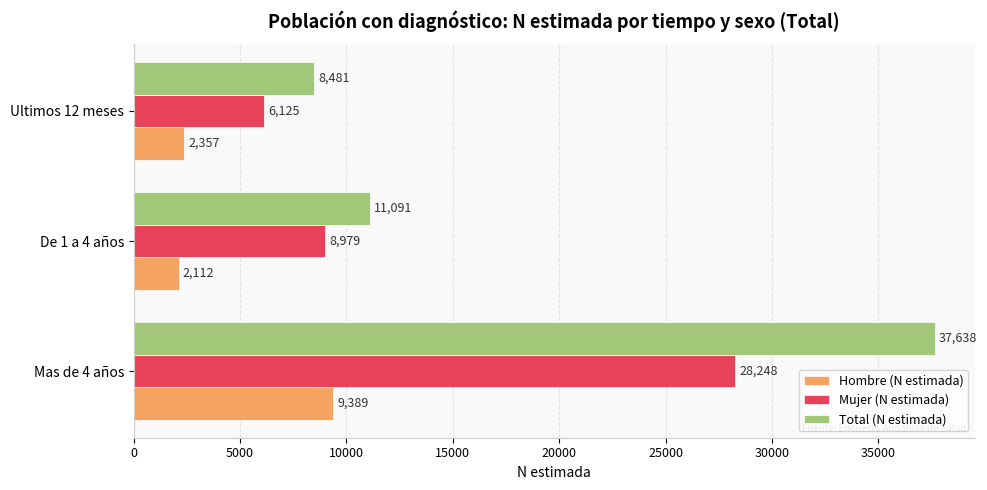

List the series in order of their peak value, highest first.

Total (N estimada), Mujer (N estimada), Hombre (N estimada)